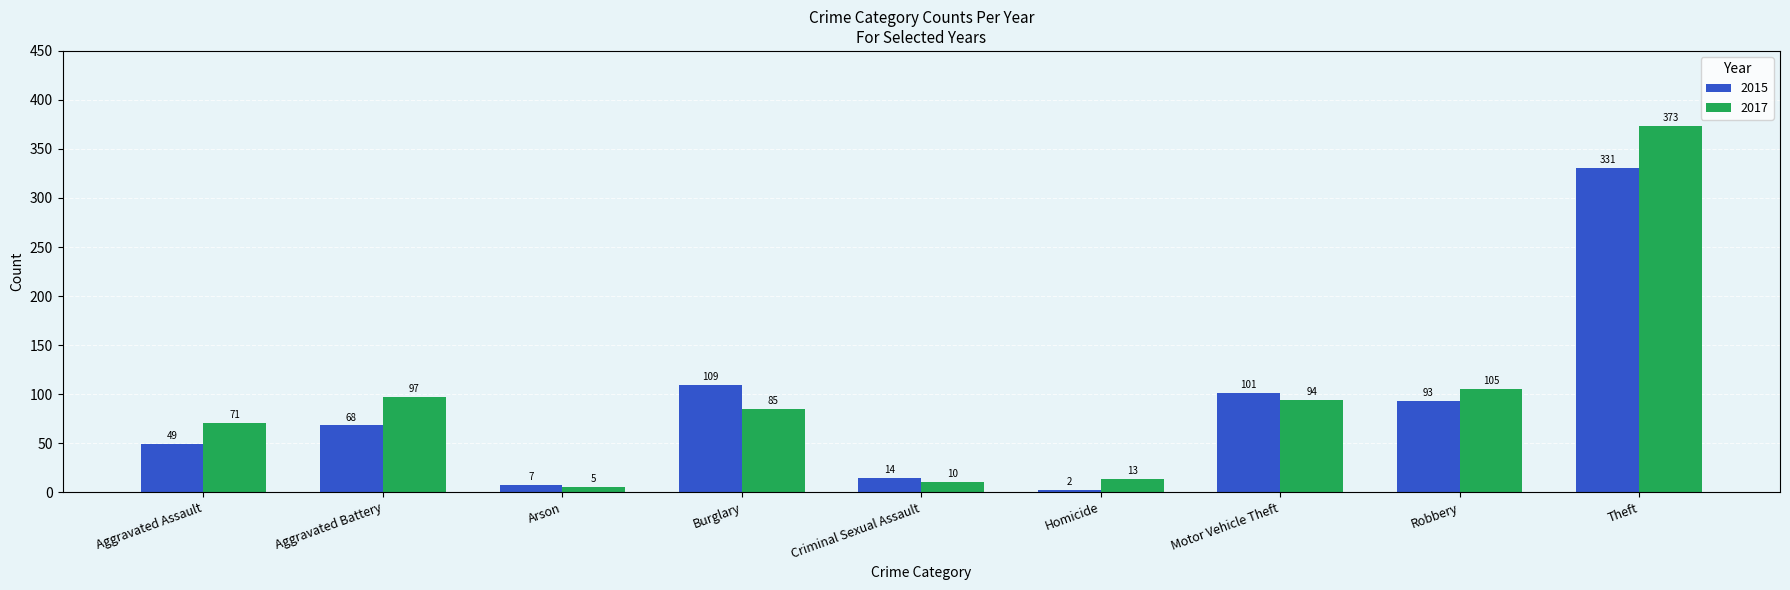

Where does the 2017 series first go above 85?

Aggravated Battery